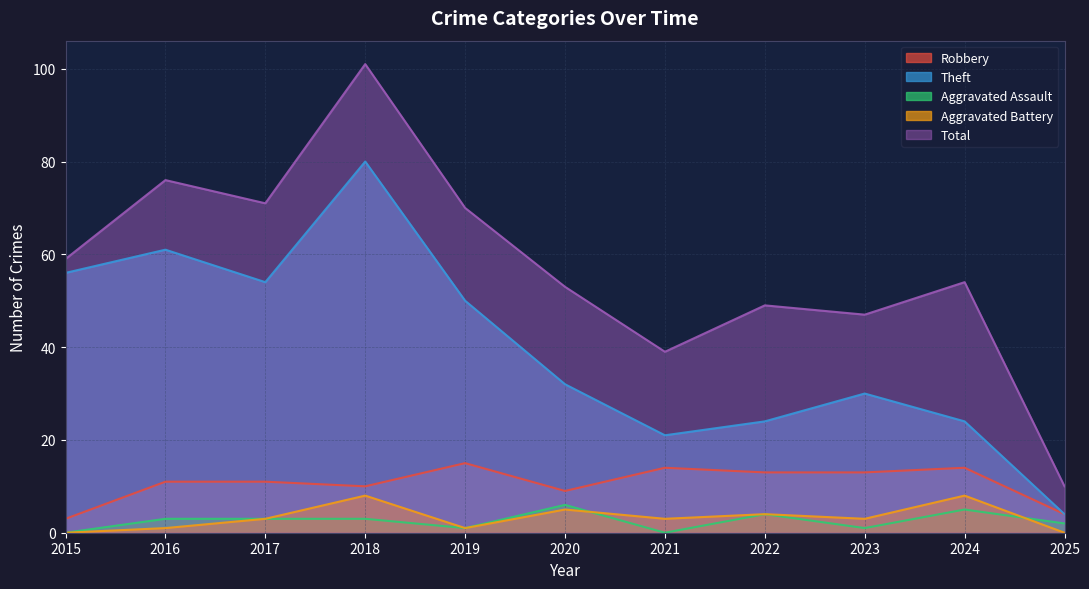

What is the value of the Aggravated Battery point at the 3rd from the left?

3